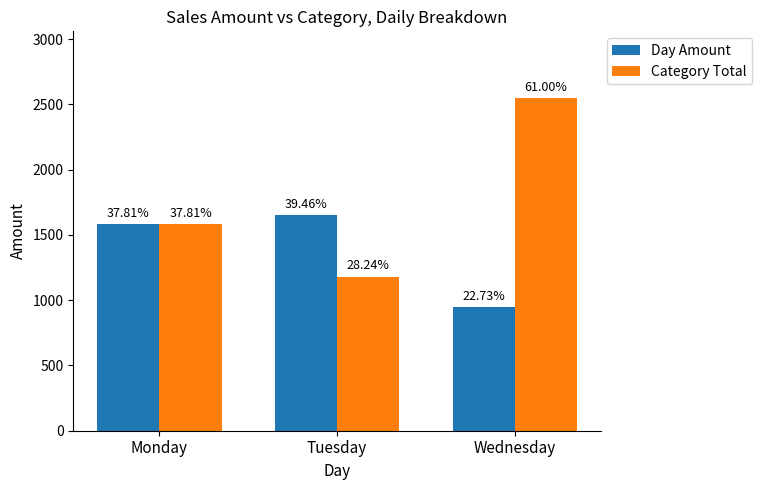

How many bars are there in total?

6